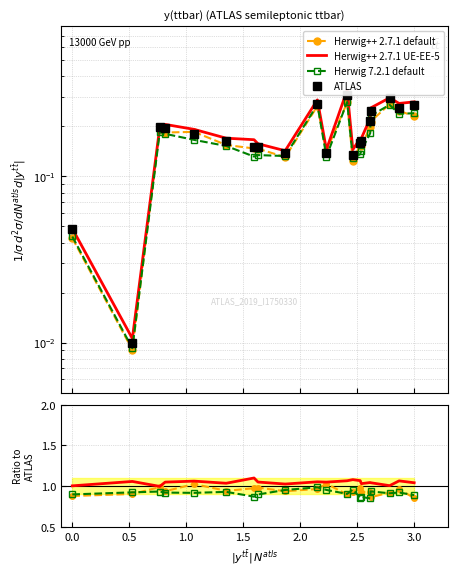

Is the value of Herwig++ 2.7.1 default at 11 greater than the value of Herwig 7.2.1 default at 13?

Yes